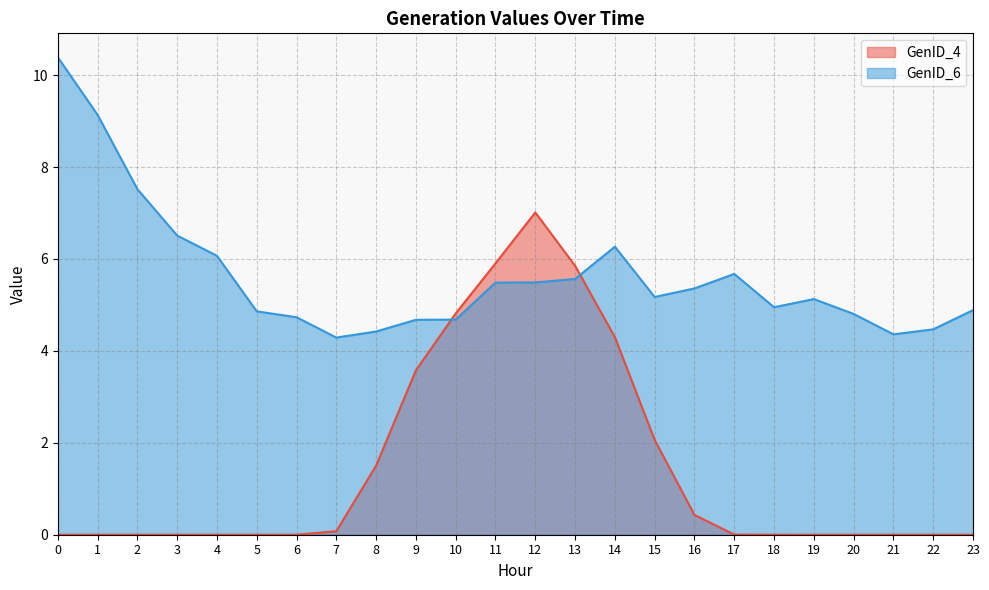

What are all the series names shown in the legend?

GenID_4, GenID_6